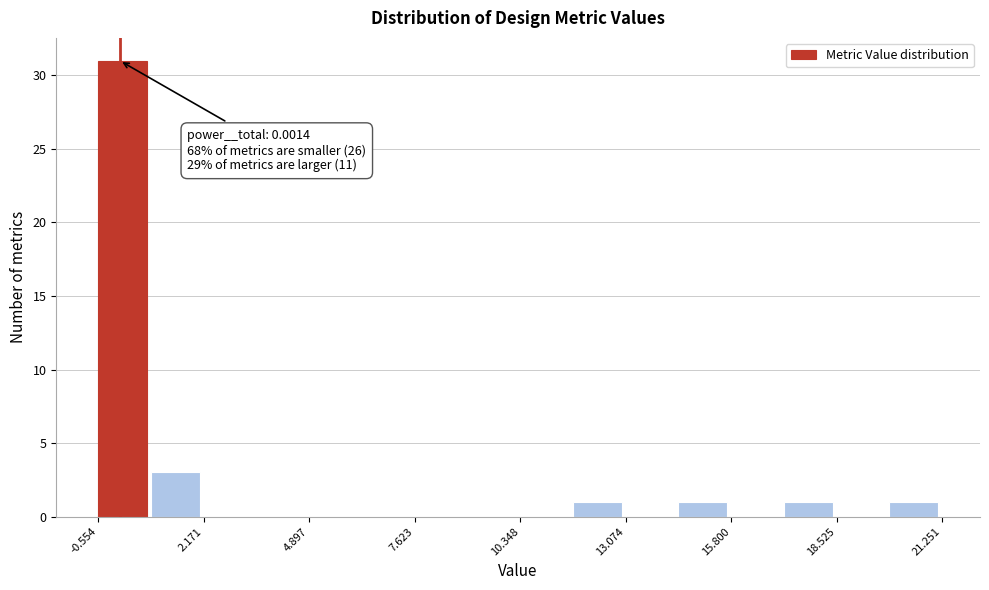

Around what value on the x-axis is the tallest bar? Give the approximate position of its centre, as read against the axis.

0.0